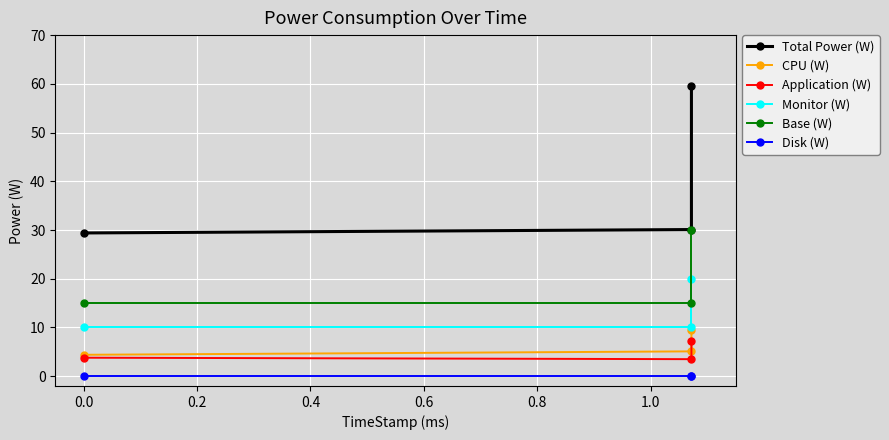

Rank the series by their maximum value, from highest to lowest.

Total Power (W), Base (W), Monitor (W), CPU (W), Application (W), Disk (W)